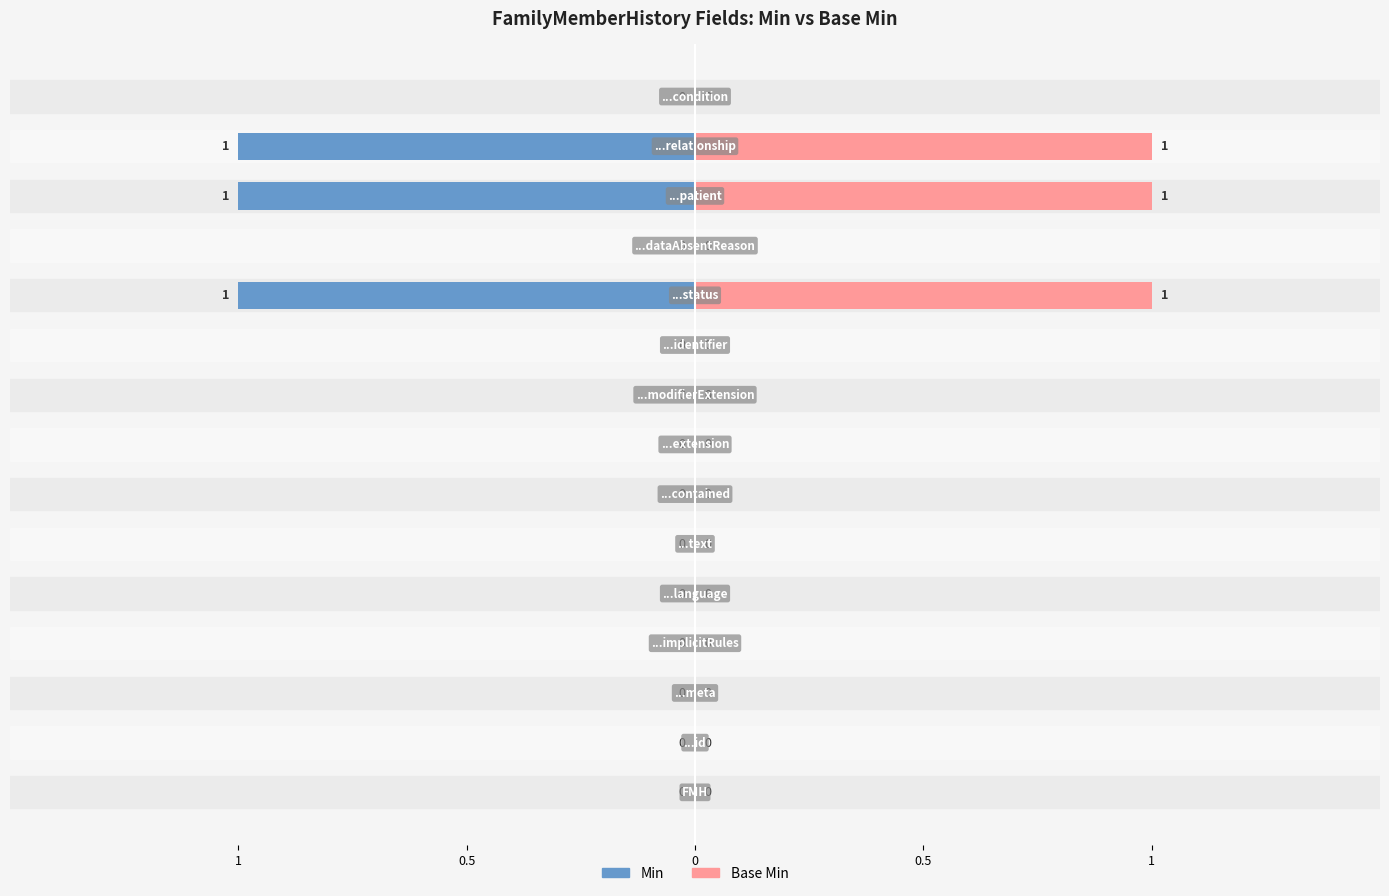

Rank the categories by Base Min value from lowest to highest.

FamilyMemberHistory, FamilyMemberHistory.id, FamilyMemberHistory.meta, FamilyMemberHistory.implicitRules, FamilyMemberHistory.language, FamilyMemberHistory.text, FamilyMemberHistory.contained, FamilyMemberHistory.extension, FamilyMemberHistory.modifierExtension, FamilyMemberHistory.identifier, FamilyMemberHistory.dataAbsentReason, FamilyMemberHistory.condition, FamilyMemberHistory.status, FamilyMemberHistory.patient, FamilyMemberHistory.relationship